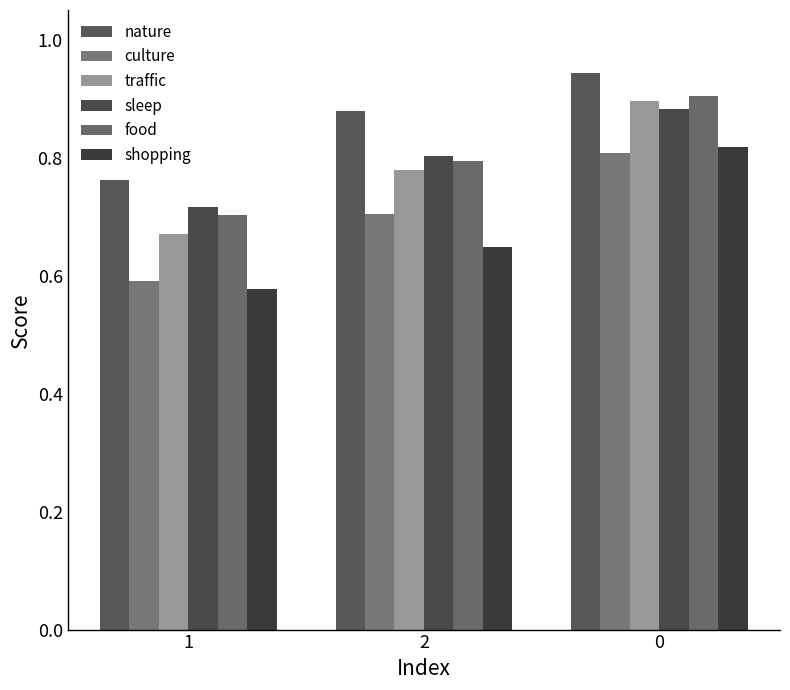

Between 1 and 0, which series saw the biggest shift?

shopping